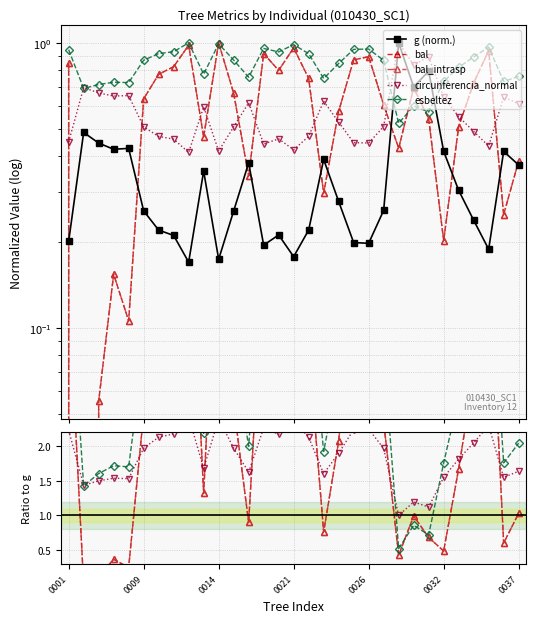

The g (norm.) series shows 0.3 at 19. True or false?

False